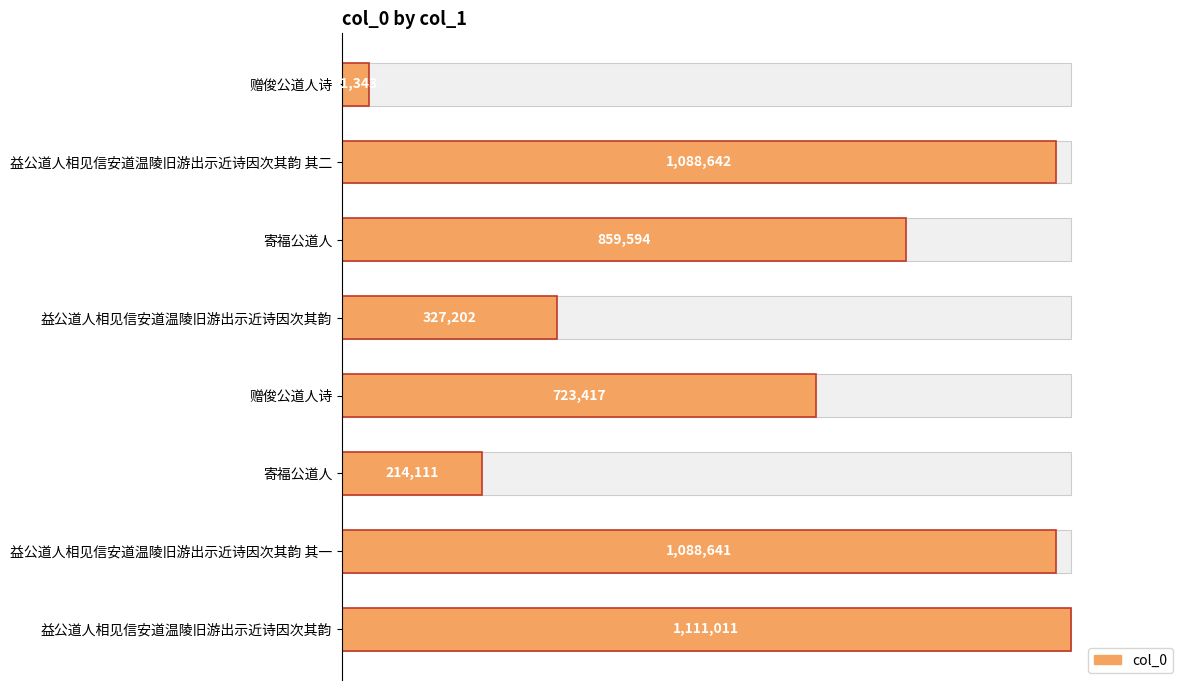

True or false: the data shows 27.7 at 益公道人相见信安道温陵旧游出示近诗因次其韵 其二.

False